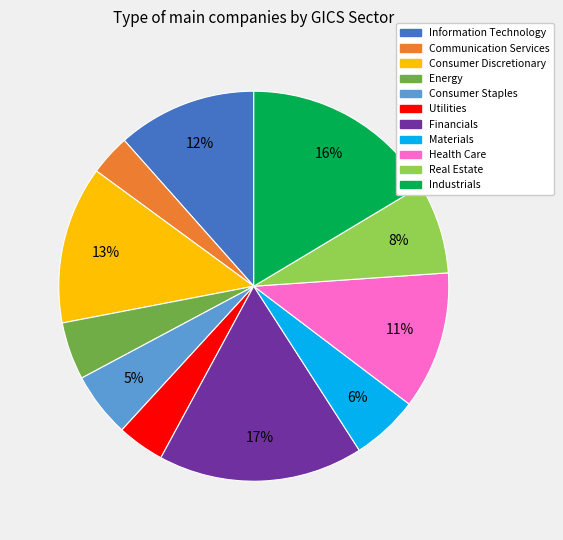

Is there a majority slice in this chart?

No